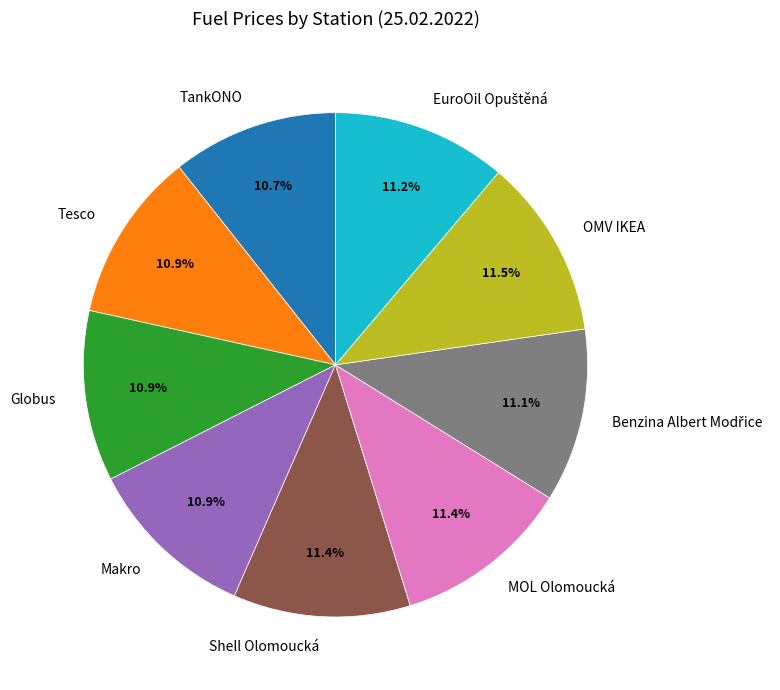

Does any single category account for the majority?

No